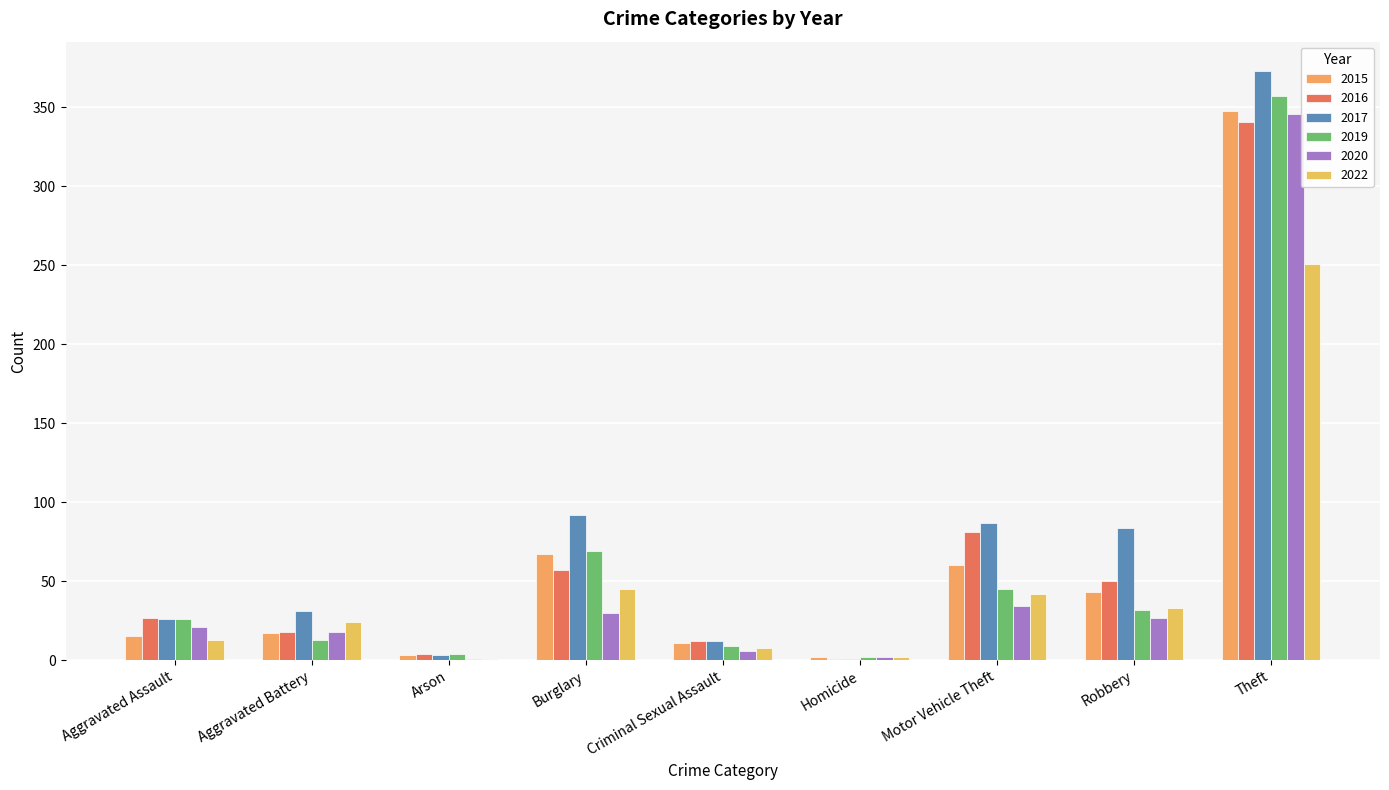

How many bars are there in total?

54